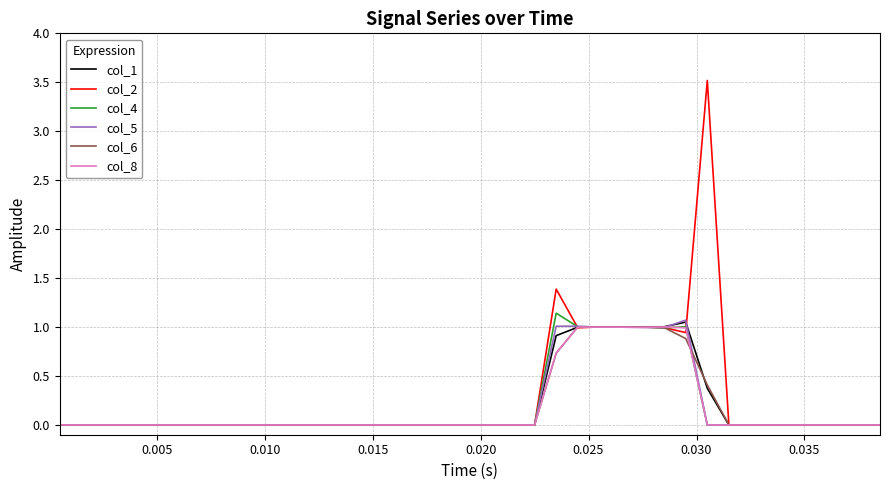

Which series has the widest spread of values?

col_2